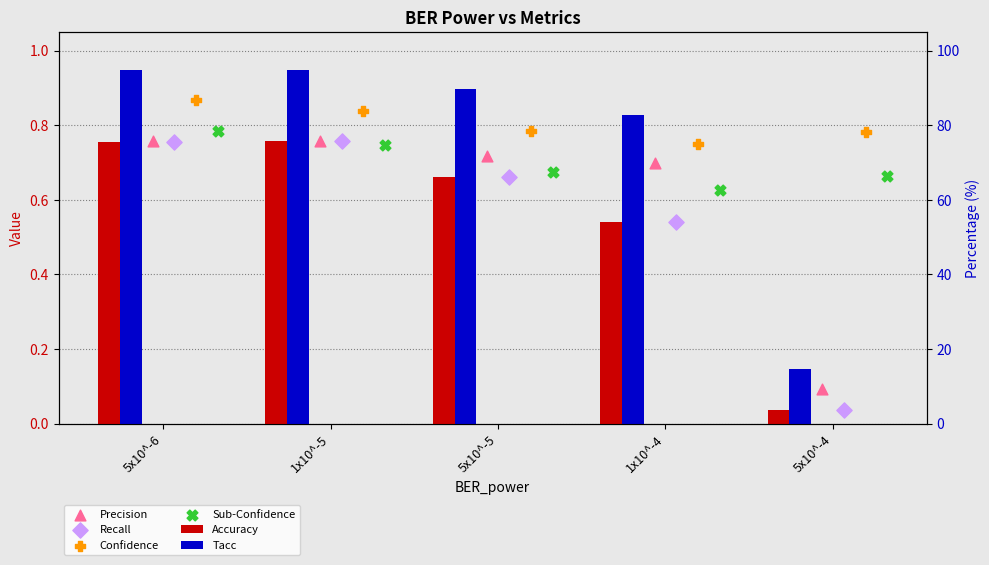

At how many categories does at least one series exceed 0?

5